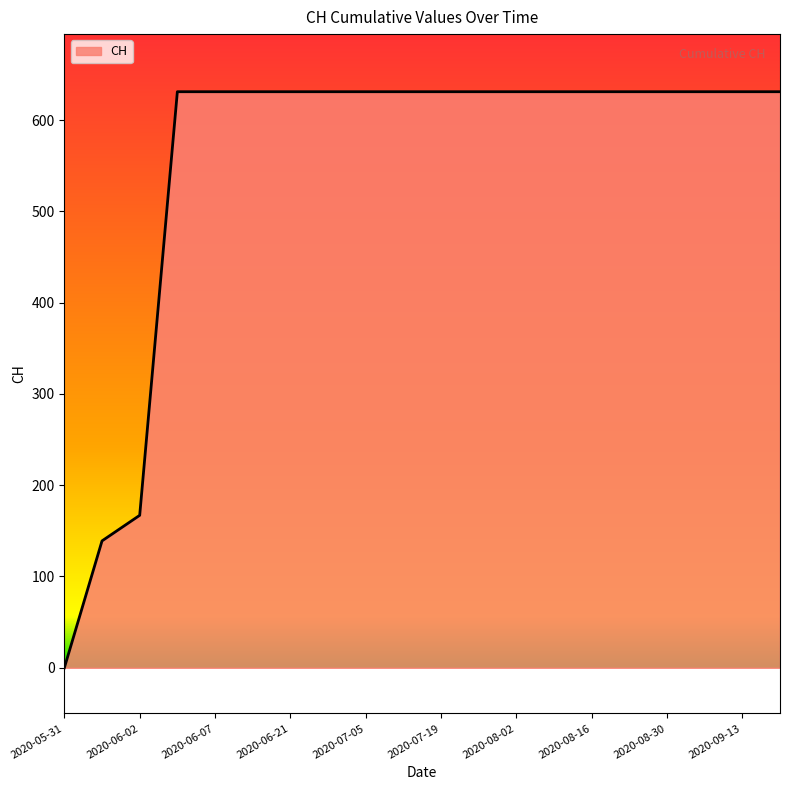

What is the difference between the maximum and minimum values?

631